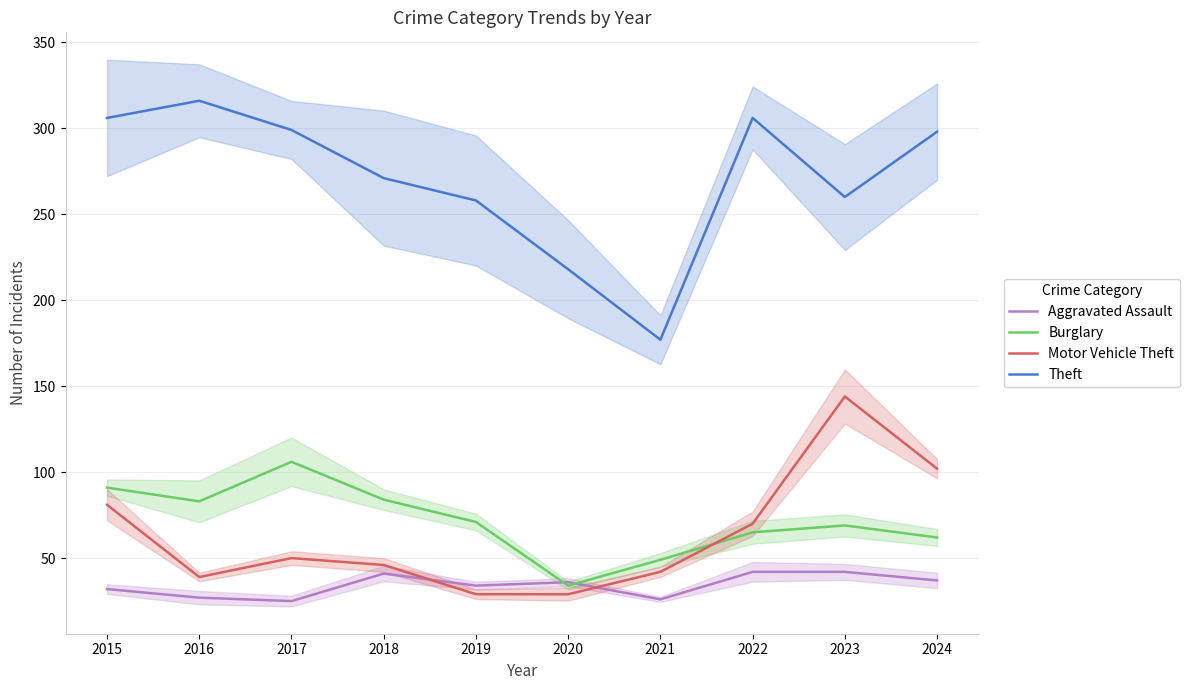

What is the smallest value displayed?

25